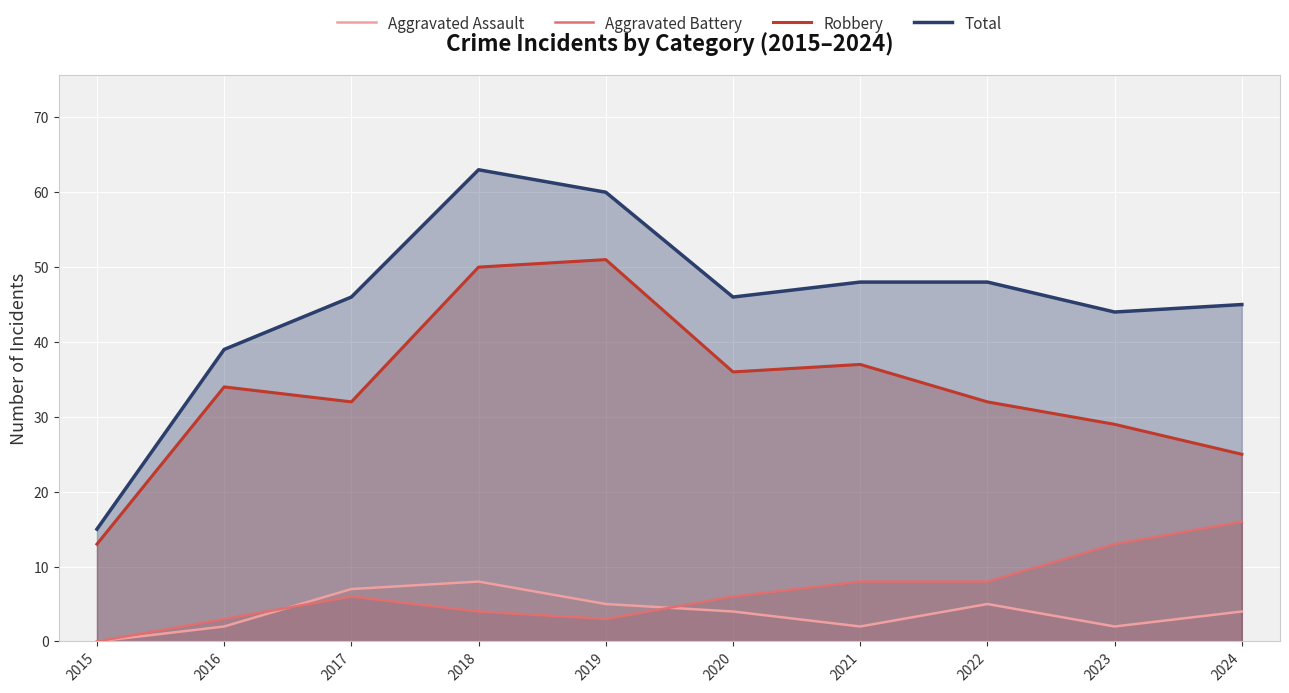

What is the approximate value of Aggravated Assault at 2017?

7